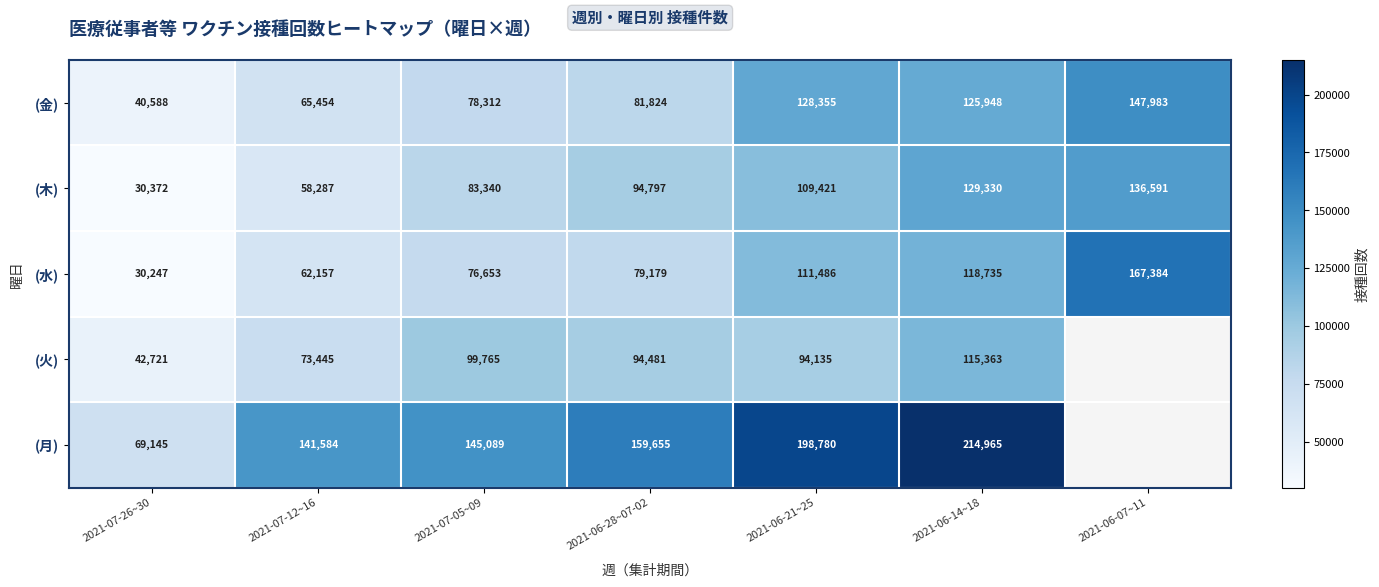

What is the approximate value of (水) at 2021-06-21~25?

111486